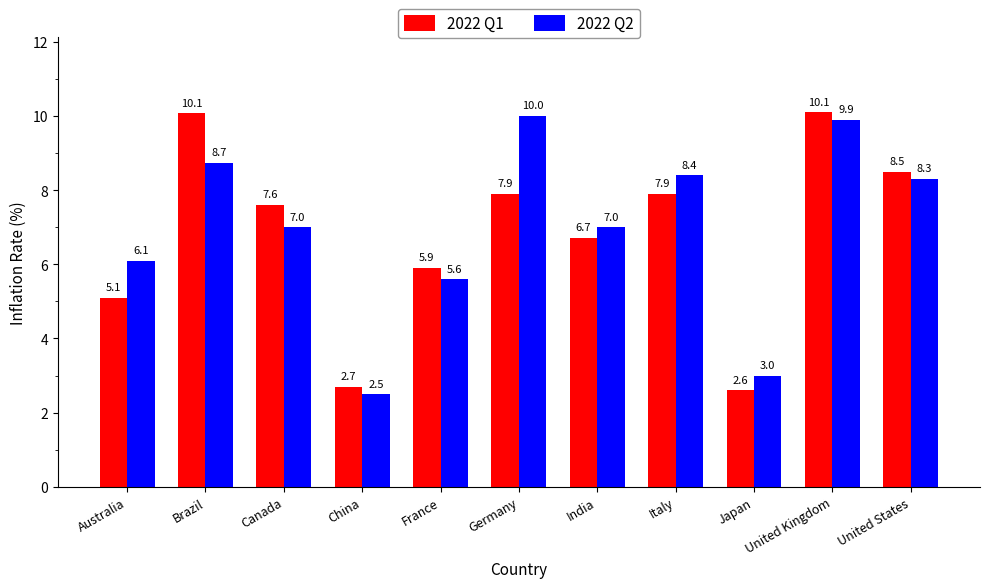

Rank the series by their maximum value, from lowest to highest.

2022 Q2, 2022 Q1